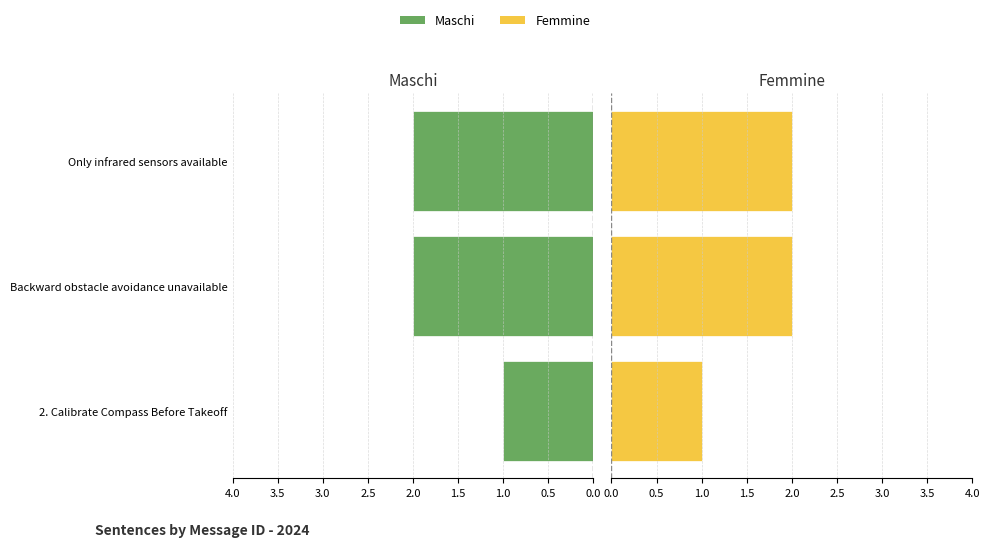

True or false: Femmine has a value of 3 at Backward obstacle avoidance unavailable.

False